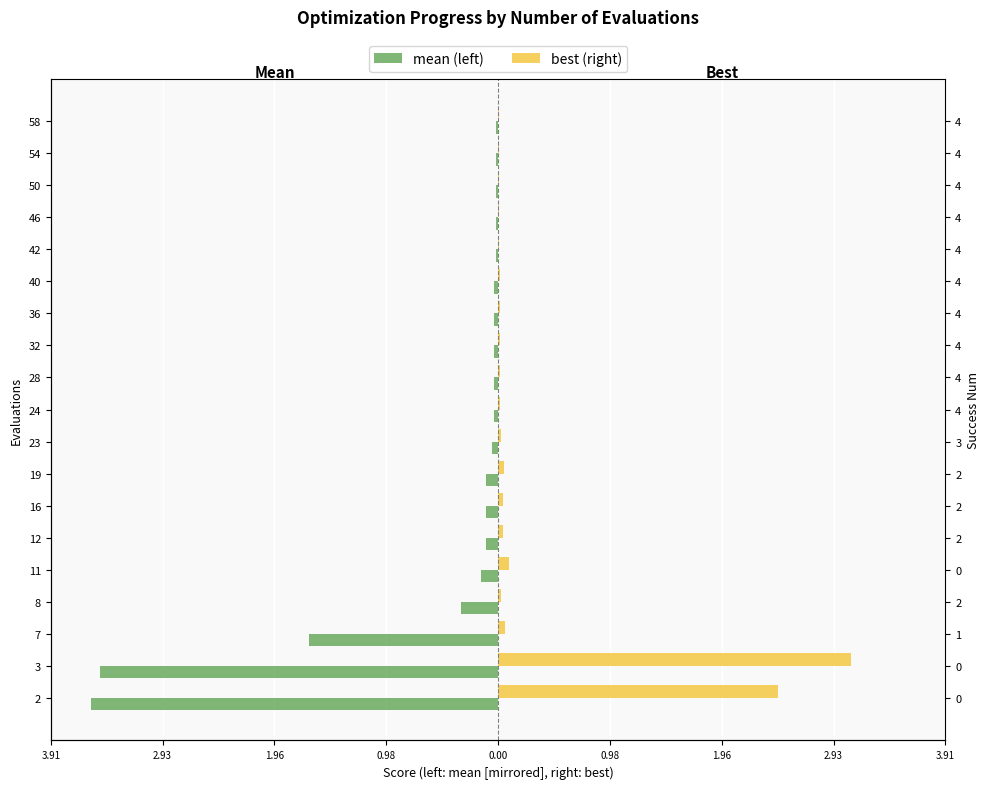

True or false: best has a value of 0.0 at 58.

False